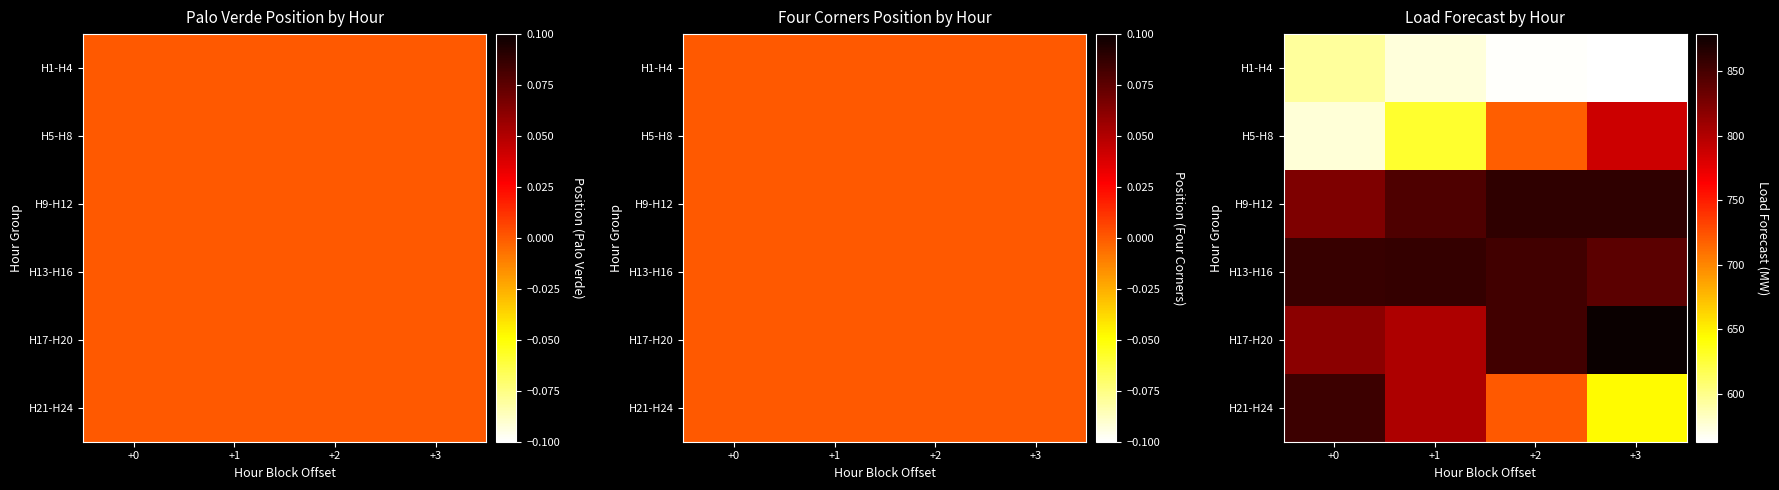

What is the spread (max minus min) of values at +1?

283.8